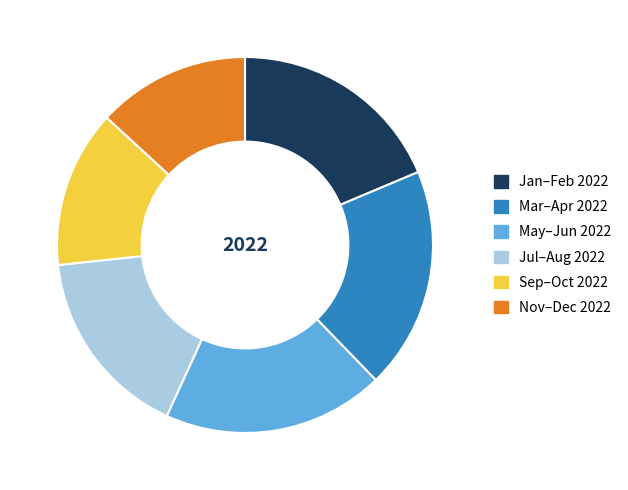

What is the ratio of the value at Mar–Apr 2022 to the value at Jul–Aug 2022?

1.2